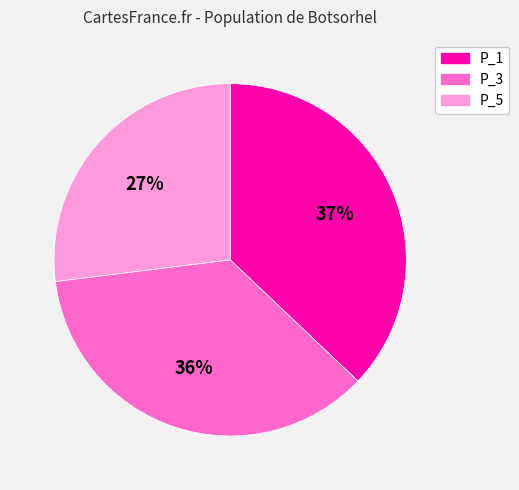

To the nearest percent, what is the average slice percentage?

33%